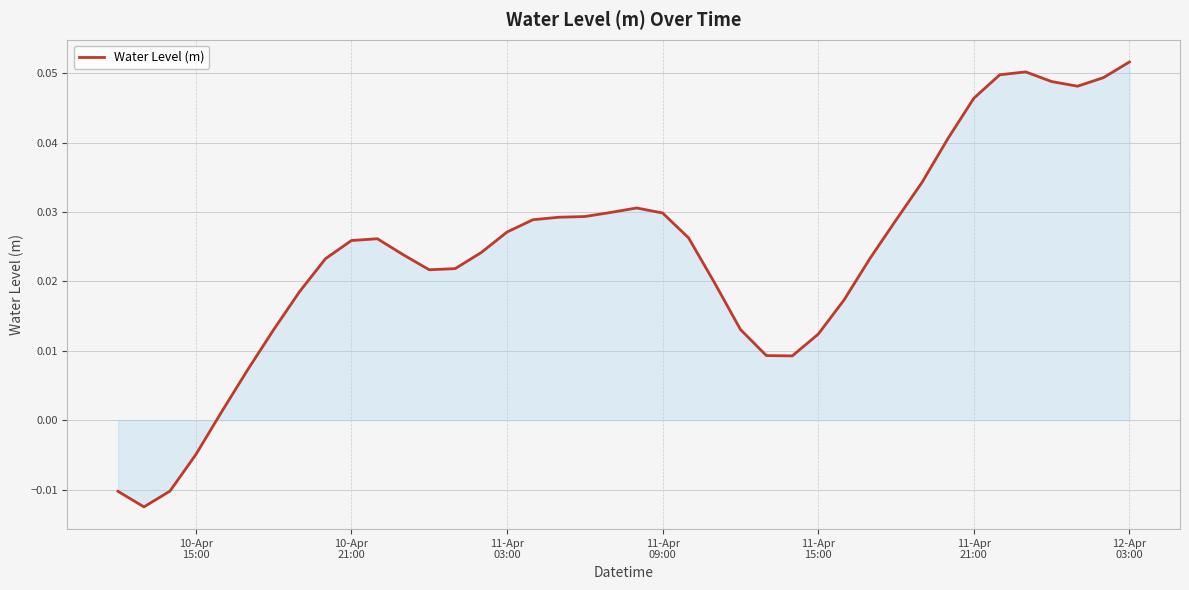

What is the difference between the maximum and second lowest values?

0.1